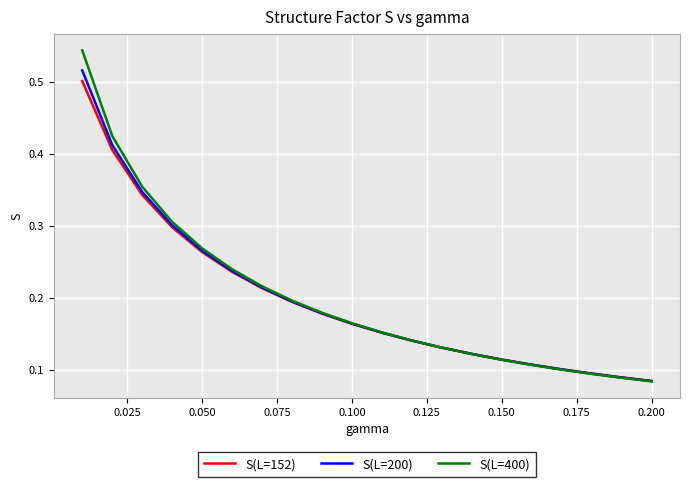

Which series has the widest spread of values?

S(L=400)